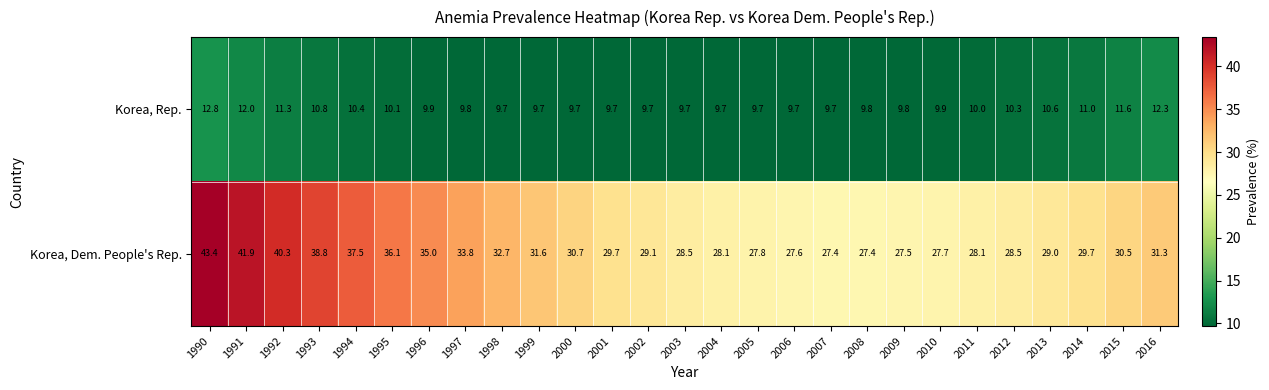

Which category has the highest value in the Korea, Dem. People's Rep. series?

1990